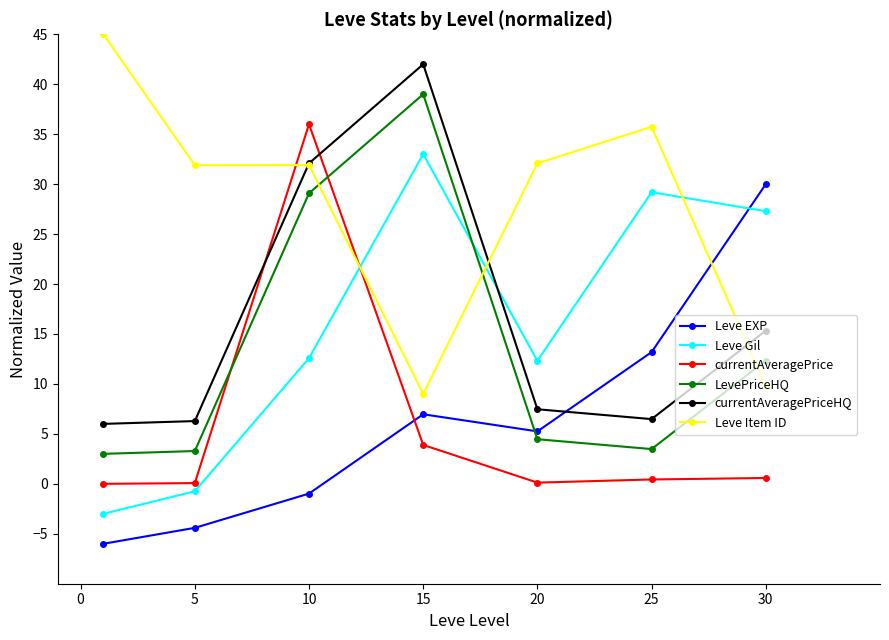

What is the highest value of the currentAveragePriceHQ series?

42.0